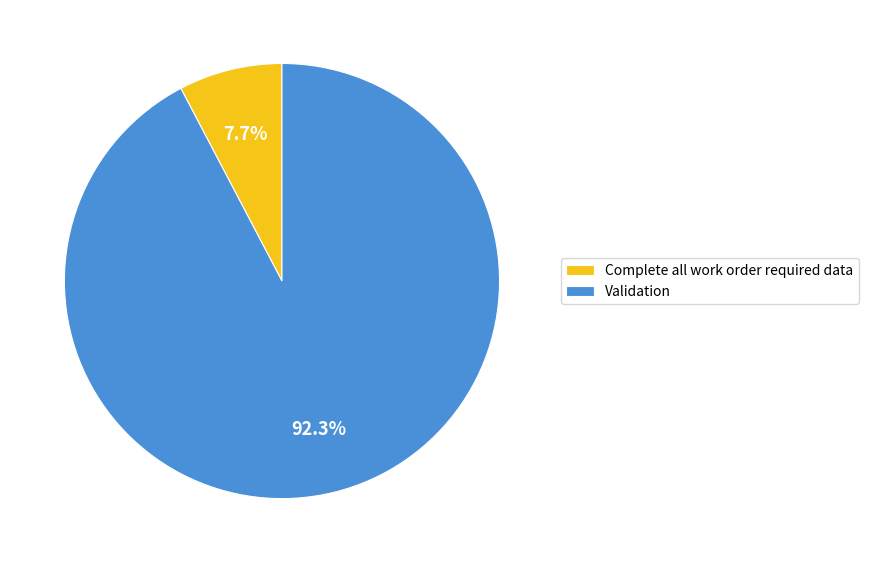

To the nearest percent, what is the combined percentage of Complete all work order required data and Validation?

100%